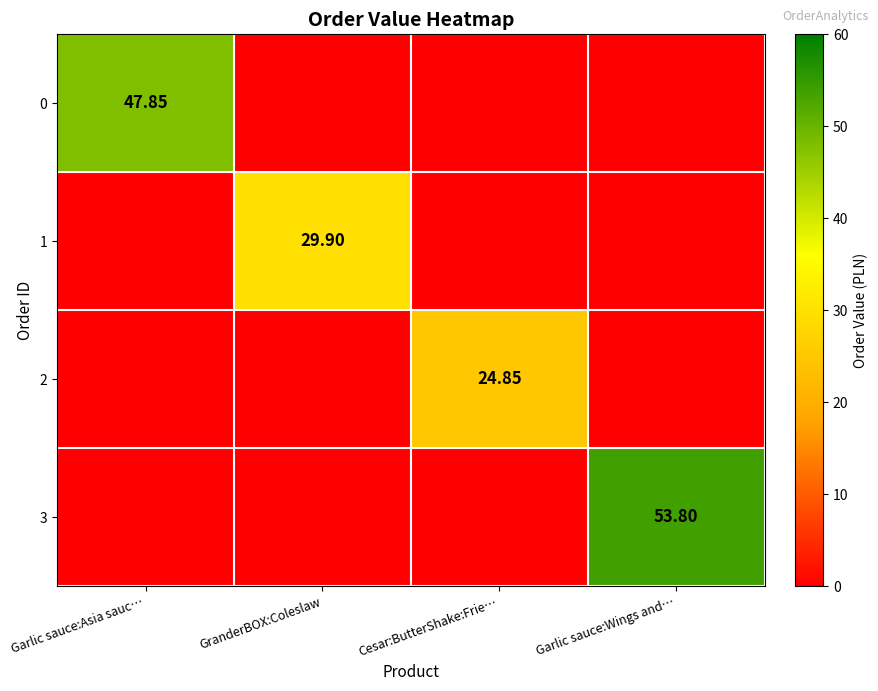

How many categories are shown in the chart?

4